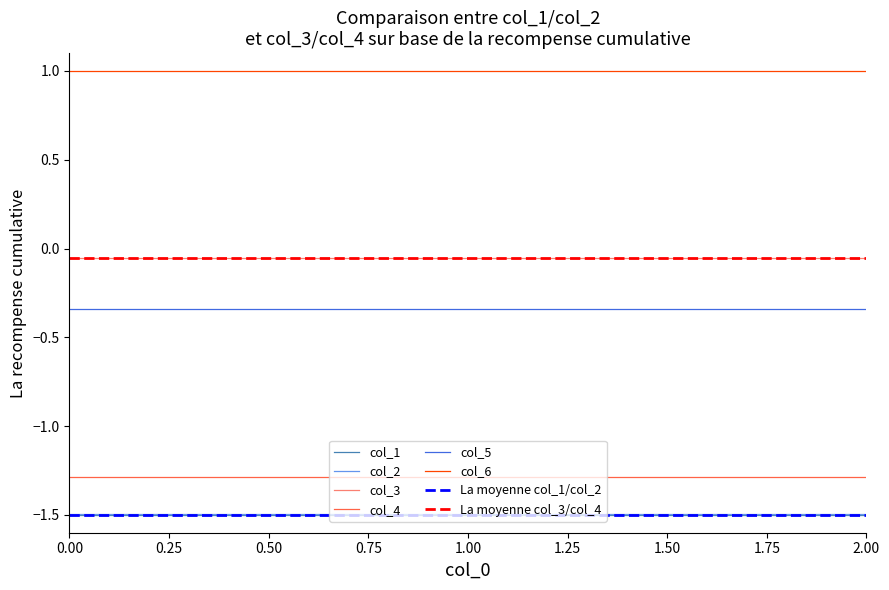

The col_1 series shows -1.0 at 0.00. True or false?

False